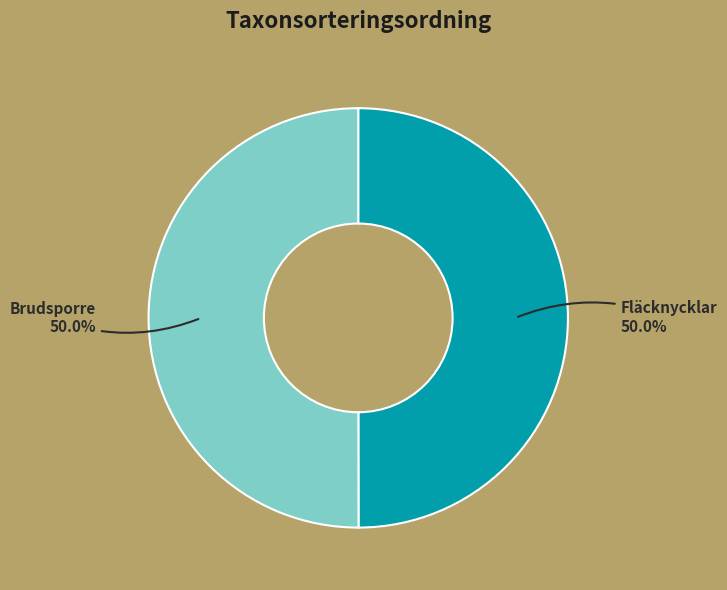

To the nearest percent, what is the average slice percentage?

50%